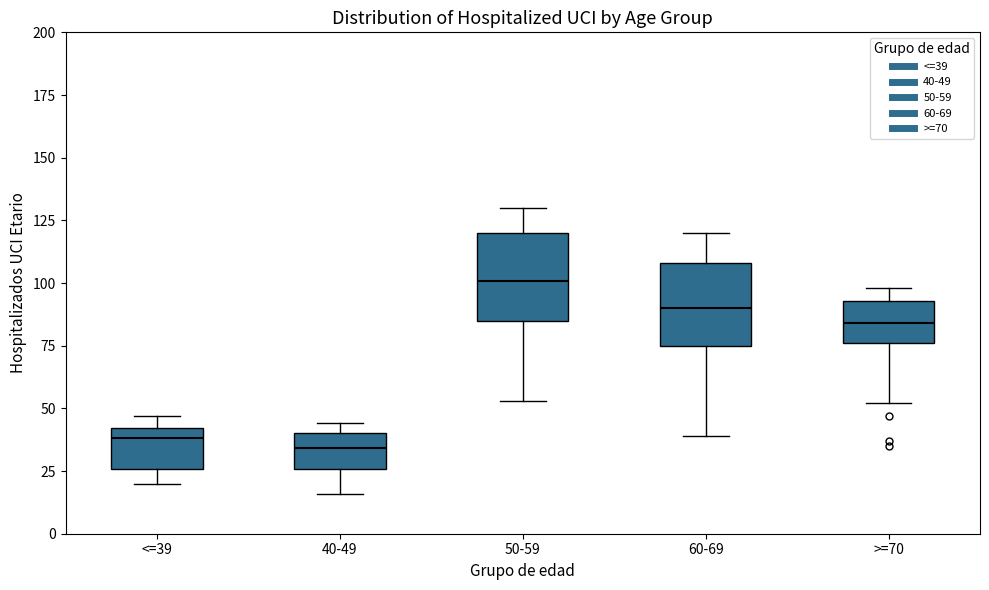

Reading left to right, transcribe this box plot: for each box, give where its median line is, the range the box spans, and where its two whiskers end, as read against the y-axis. The values are not printed on the chart, so give them approximately, as read against the axis.

<=39: median 40 (just below the box's upper edge), box 25 to 40, whiskers 20 to 45
40-49: median 35, box 25 to 40, whiskers 15 to 45
50-59: median 100, box 85 to 120, whiskers 55 to 130
60-69: median 90, box 75 to 110, whiskers 40 to 120
>=70: median 85, box 75 to 95, whiskers 50 to 100